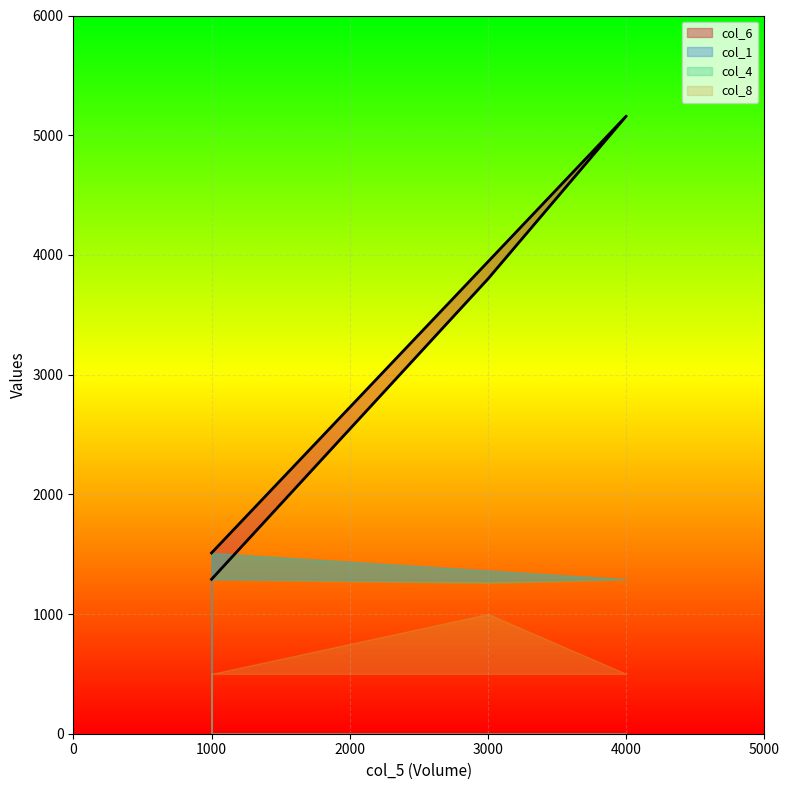

How many times do col_8 and col_4 cross each other?

2